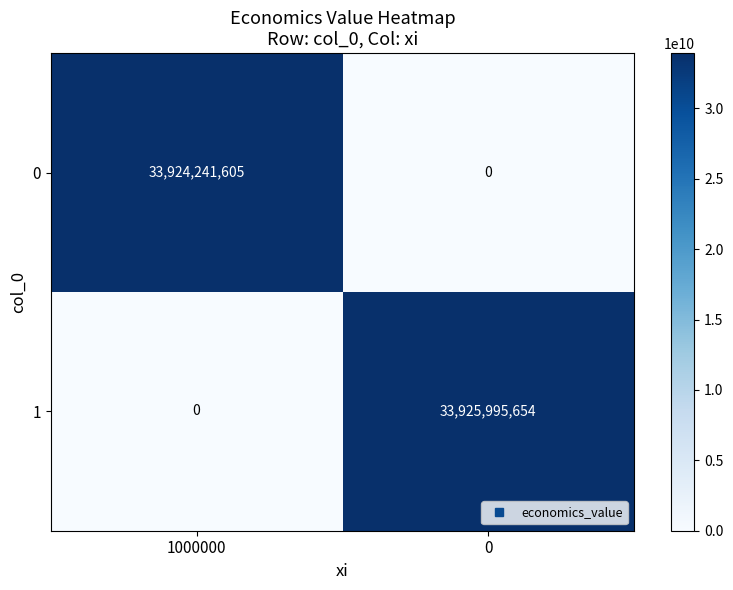

What is the spread (max minus min) of values at 1000000?

33924241605